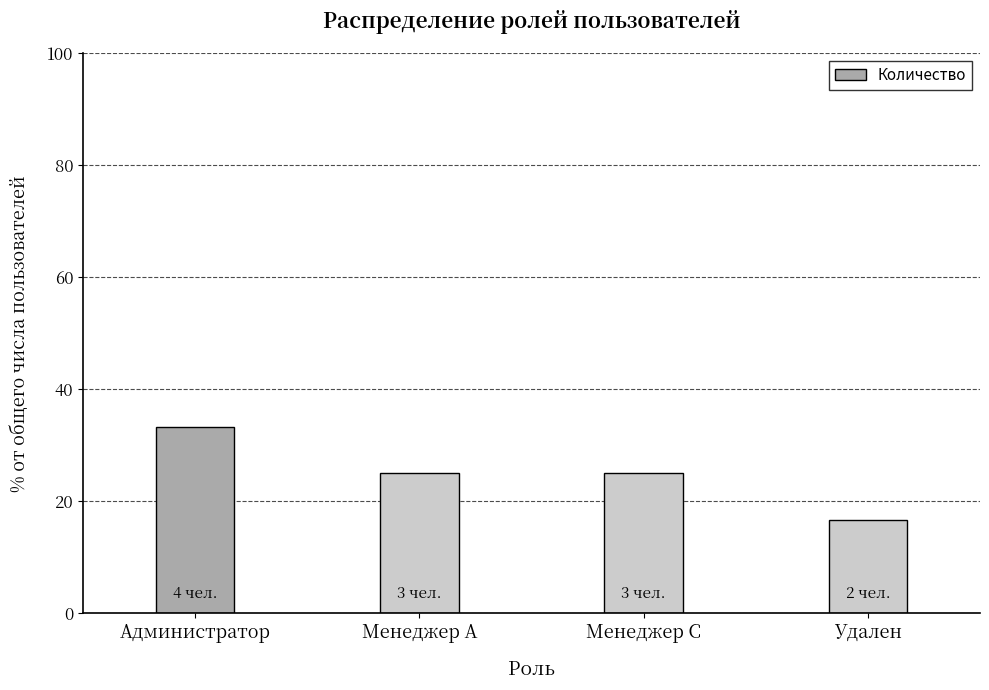

The value at Менеджер С is 8.2. True or false?

False